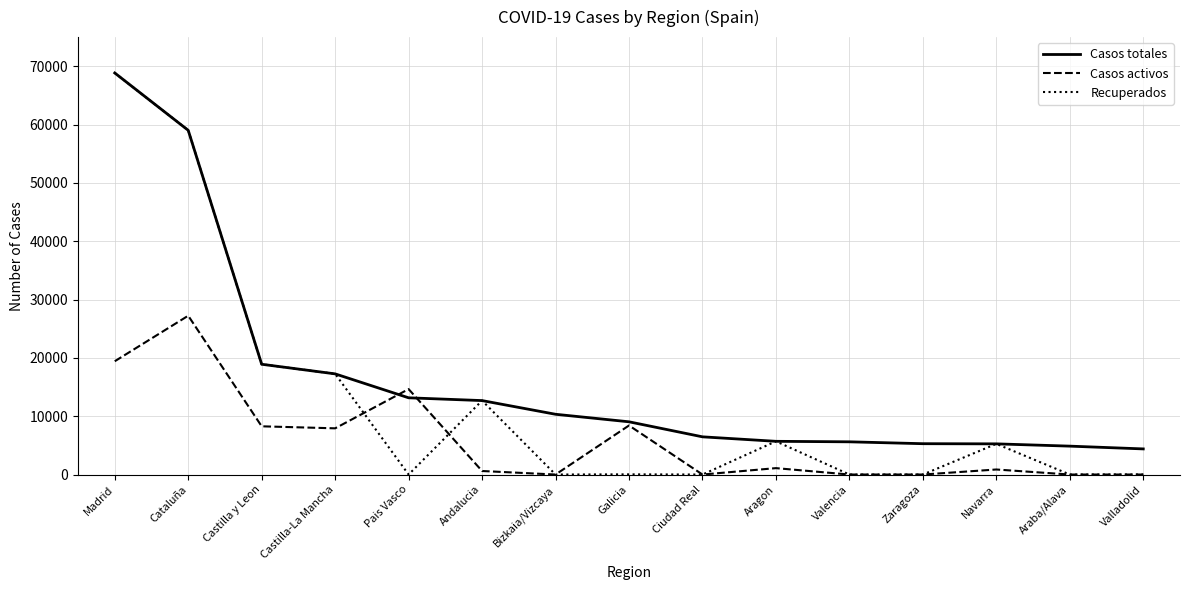

What are all the series names shown in the legend?

Casos totales, Casos activos, Recuperados